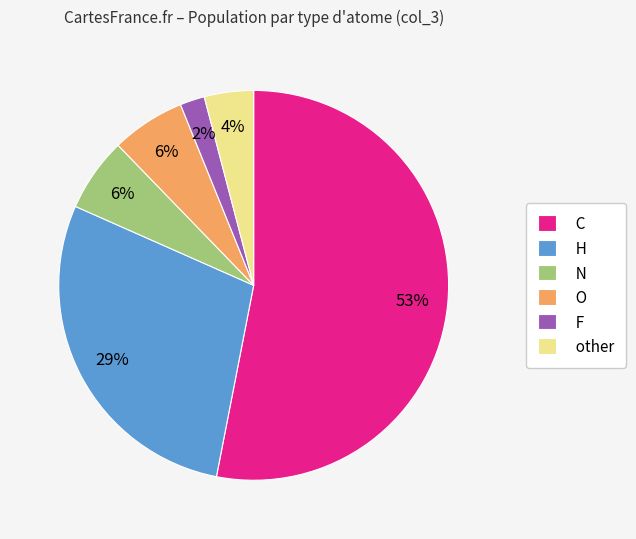

True or false: C accounts for 40% of the total.

False